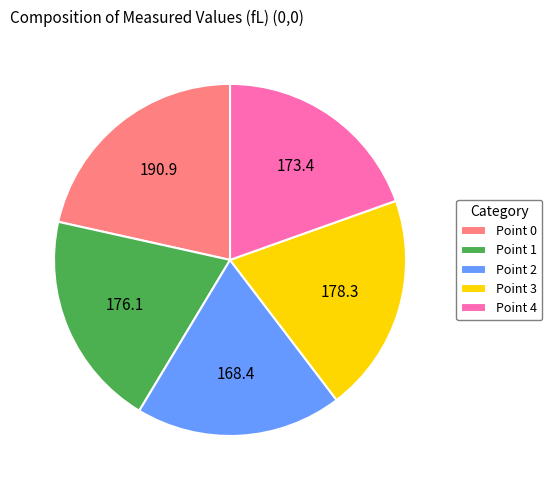

Is it true that Point 2 is 19% of the pie?

True